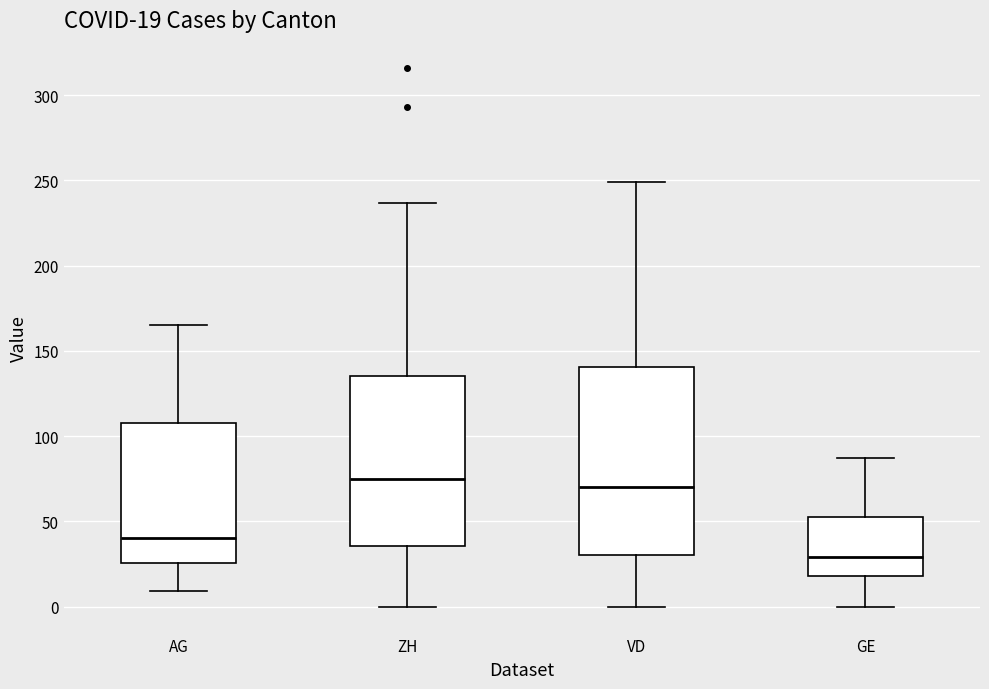

Which box has the highest median line?

ZH